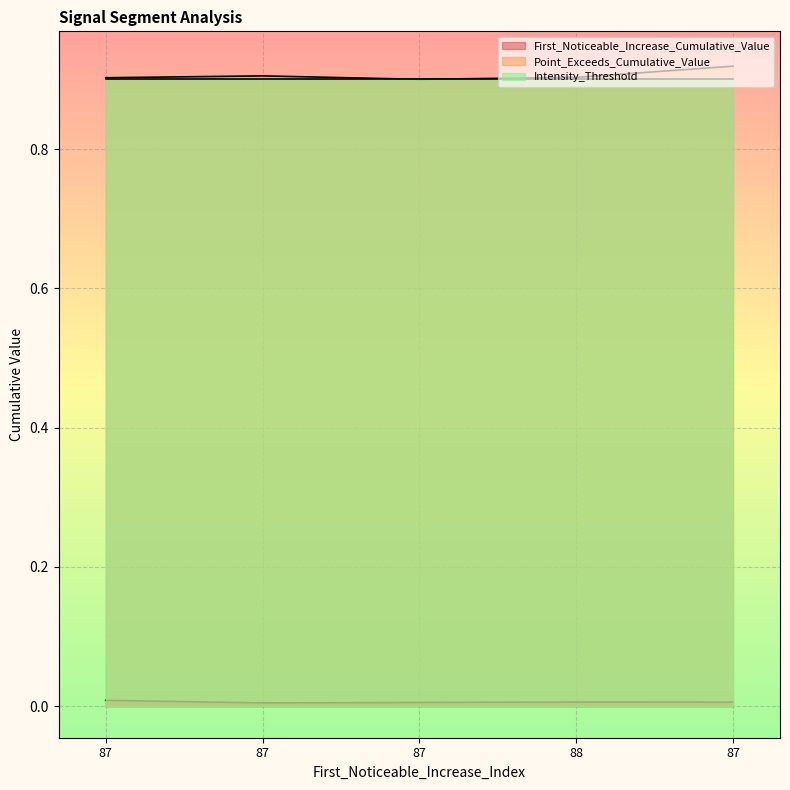

Which category has the lowest value across all series?

87